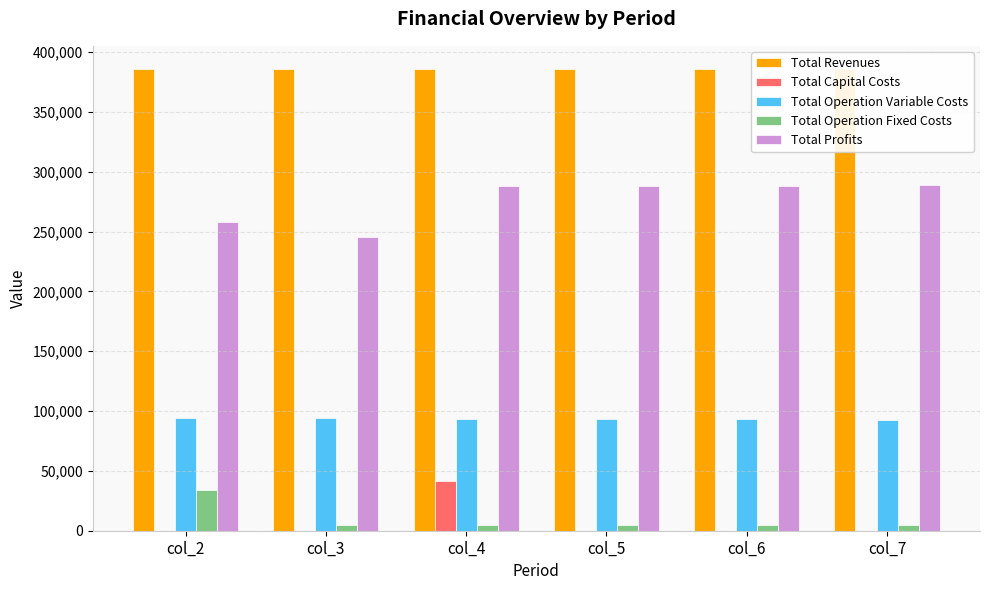

Reading left to right, extract all data points from this chart.

Total Revenues: 385834.1	385834.1	385834.1	385834.1	385834.1	385834.1
Total Capital Costs: 0.0	0.0	41600.0	0.0	0.0	0.0
Total Operation Variable Costs: 94351.5	94048.9	93745.8	93442.3	93138.5	92834.1
Total Operation Fixed Costs: 33627.6	4371.6	4371.6	4371.6	4371.6	4371.6
Total Profits: 257855.0	245813.7	287716.7	288020.2	288324.1	288628.4